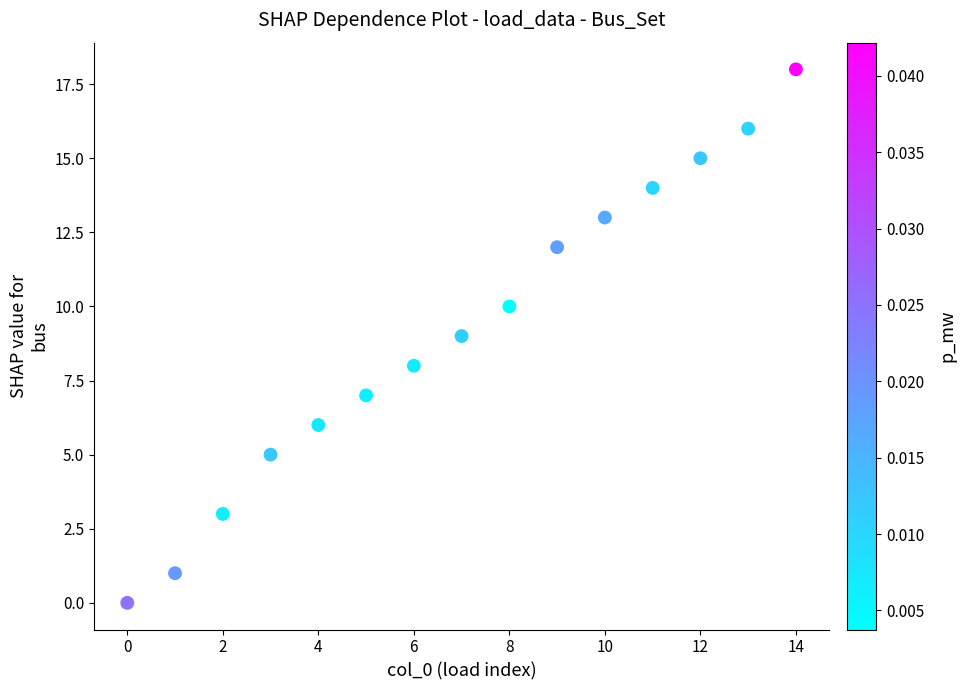

What is the range of Y values (max minus min)?

18